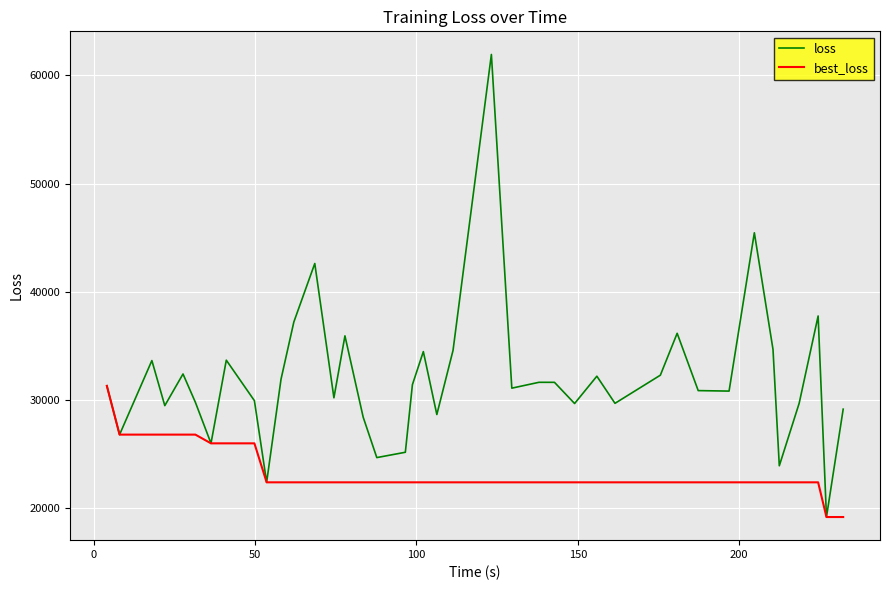

What is the minimum value for loss?

19181.7